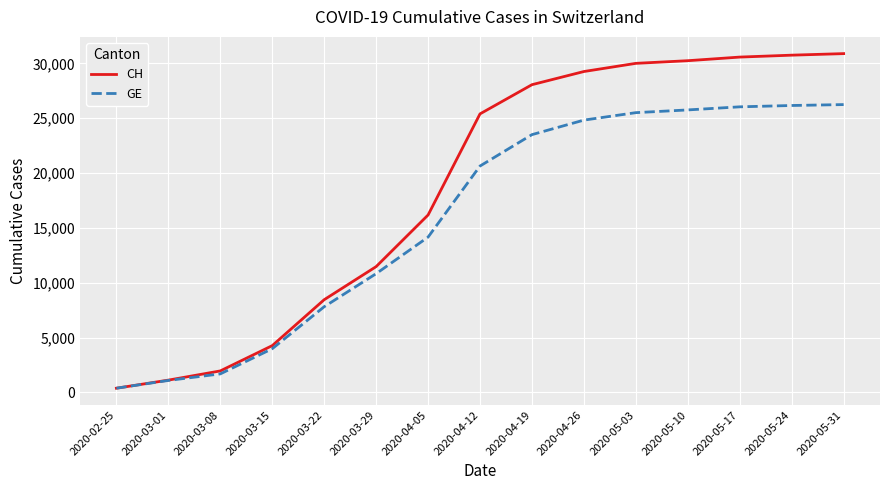

List the series in order of their overall mean, highest first.

CH, GE